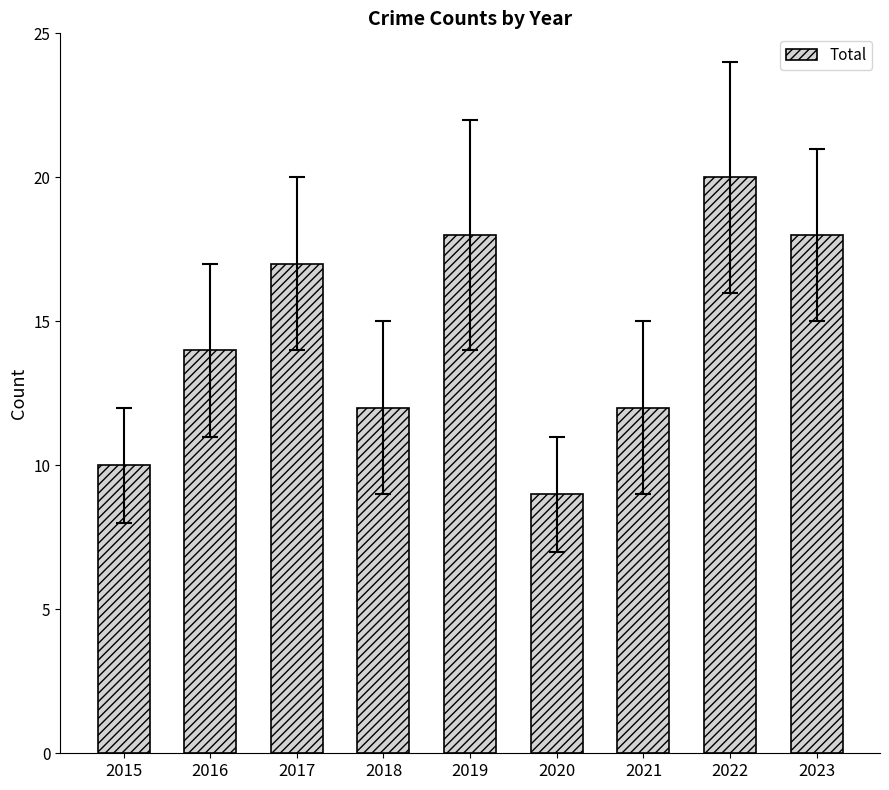

What value does the data have at 2020?

9